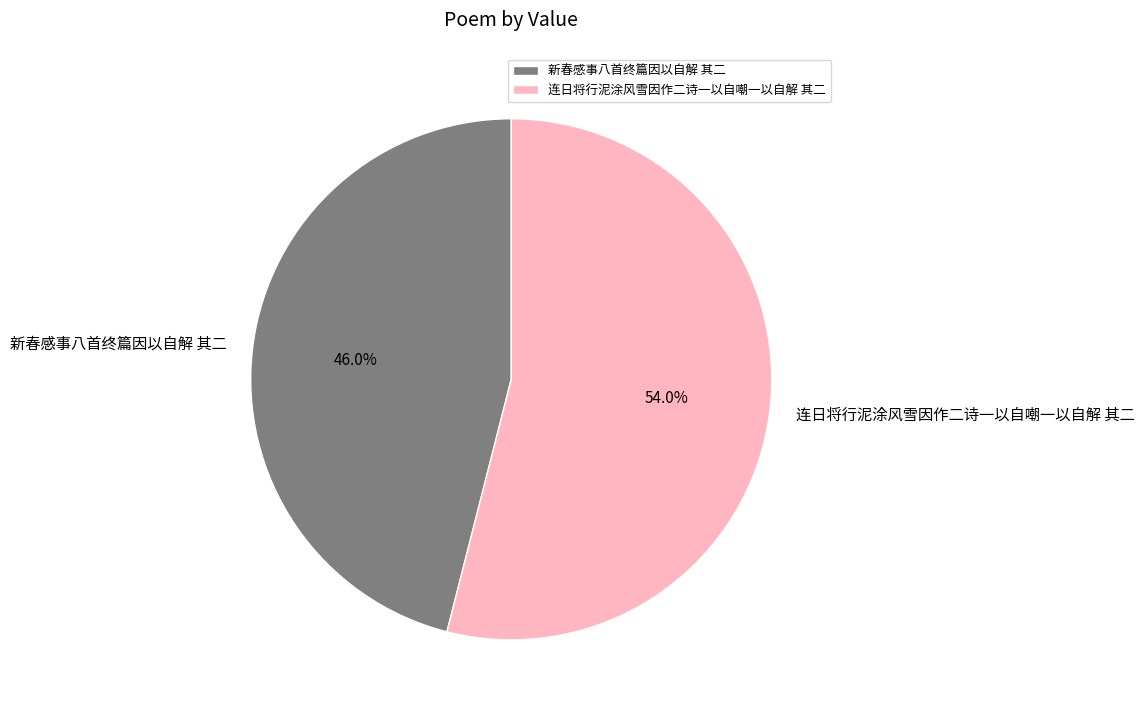

What is the largest slice in the pie chart?

连日将行泥涂风雪因作二诗一以自嘲一以自解 其二